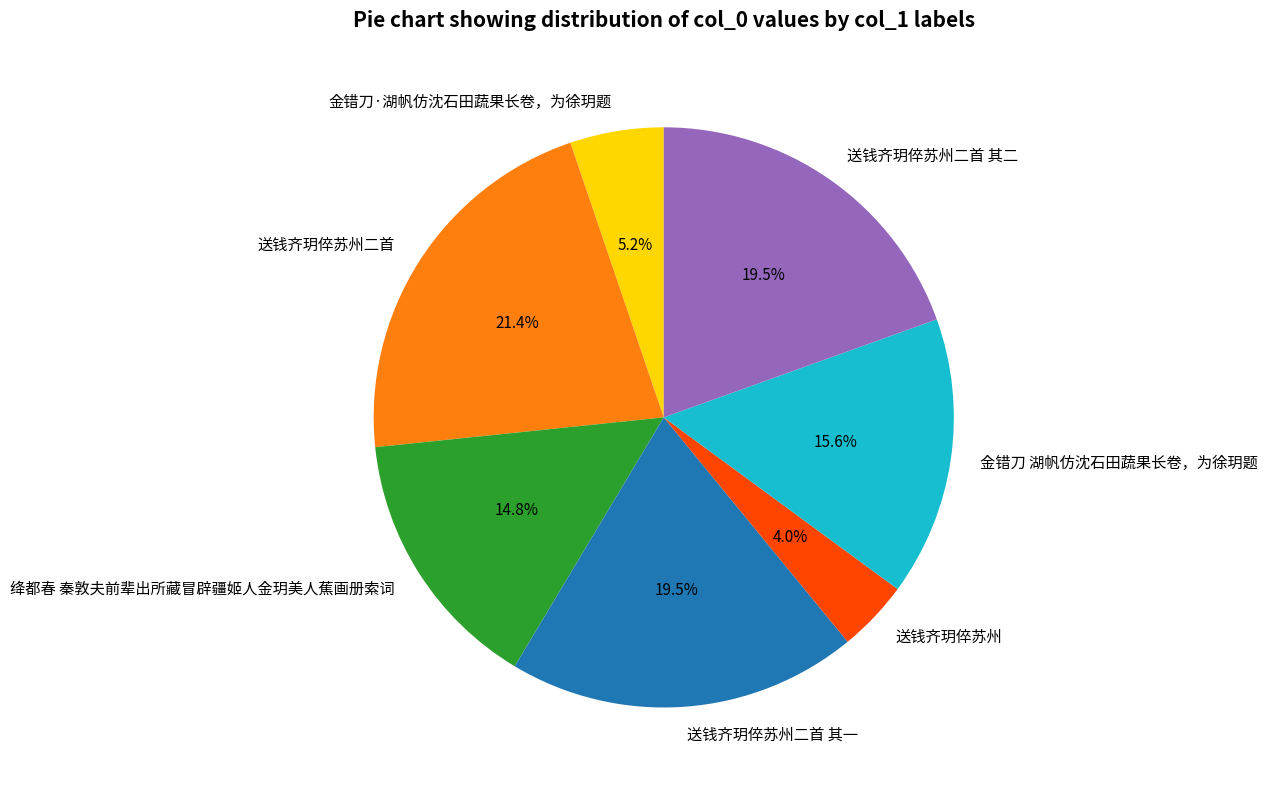

Between 金错刀 湖帆仿沈石田蔬果长卷，为徐玥题 and 送钱齐玥倅苏州二首 其二, which is larger?

送钱齐玥倅苏州二首 其二